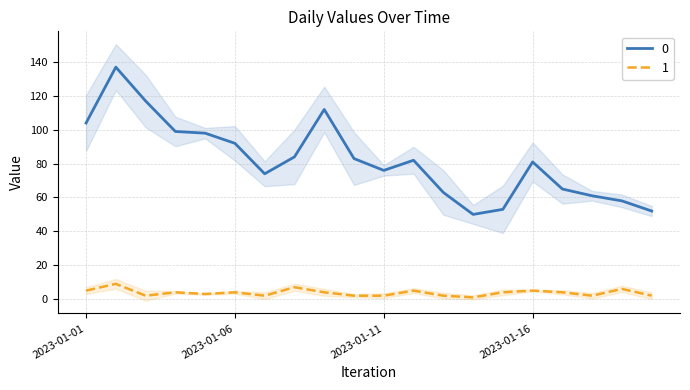

At how many categories does at least one series exceed 81?

10